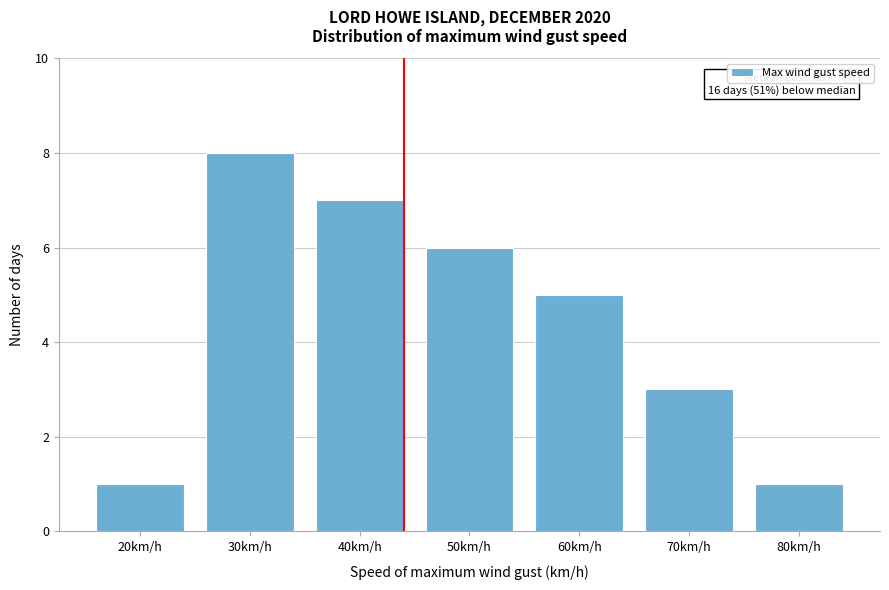

Reading right to left, what are all the values shown in this chart?

1	3	5	6	7	8	1